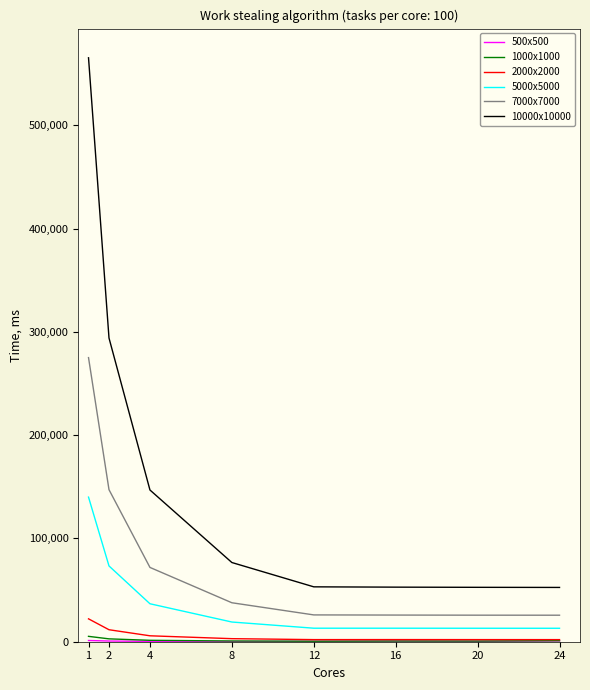

Which series has the widest spread of values?

10000x10000